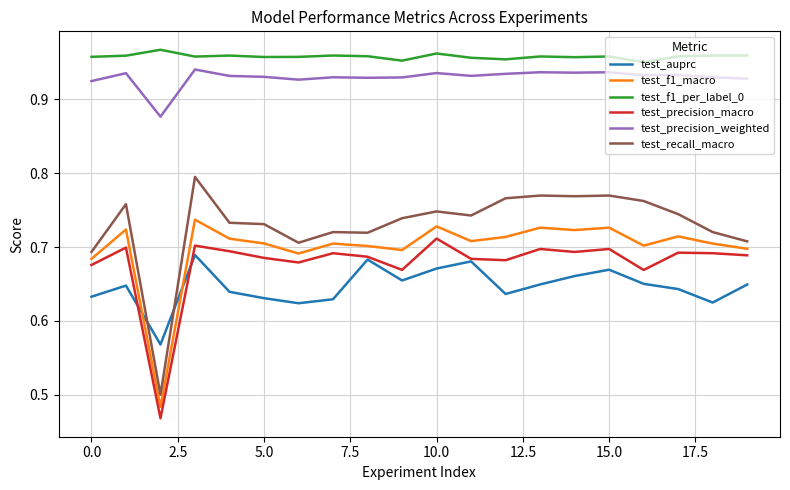

Which series has the largest range (max minus min)?

test_recall_macro